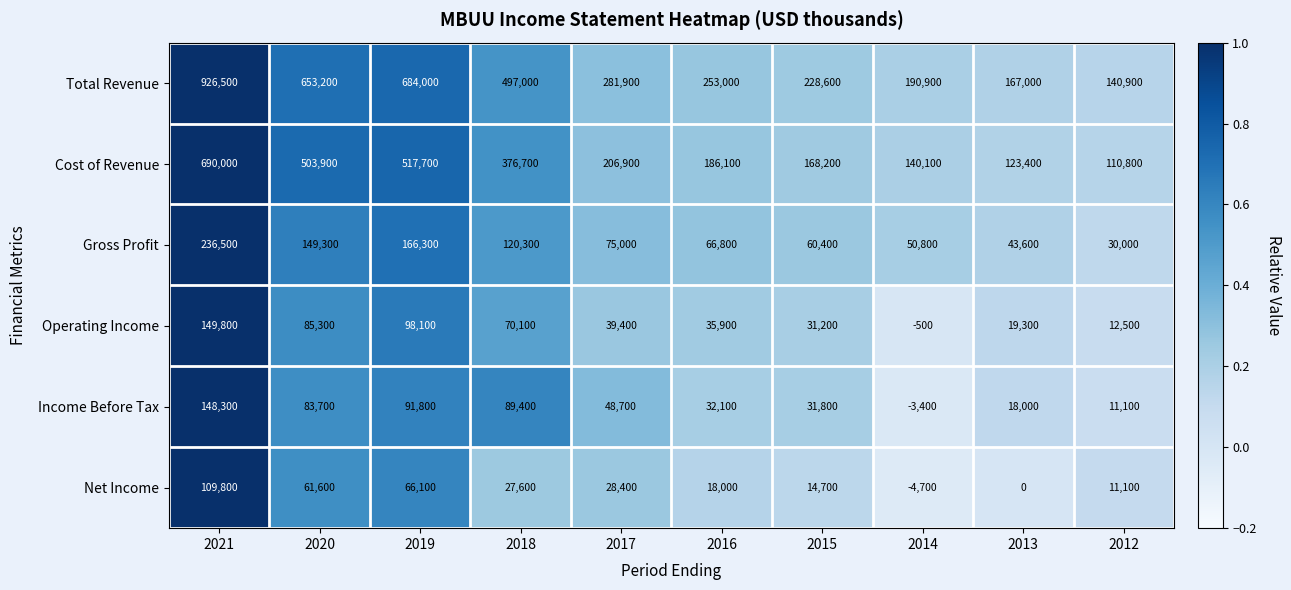

Which label corresponds to the smallest value in the chart?

2014